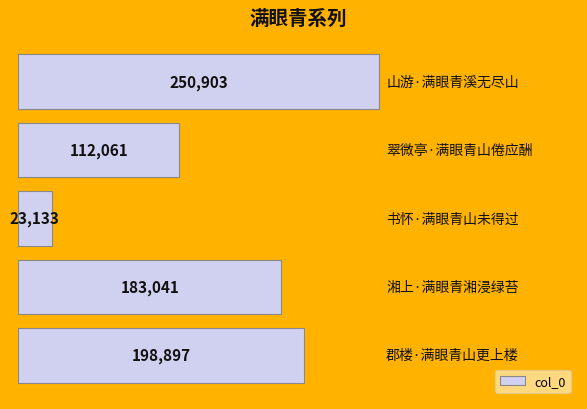

What is the sum of all values?

768035